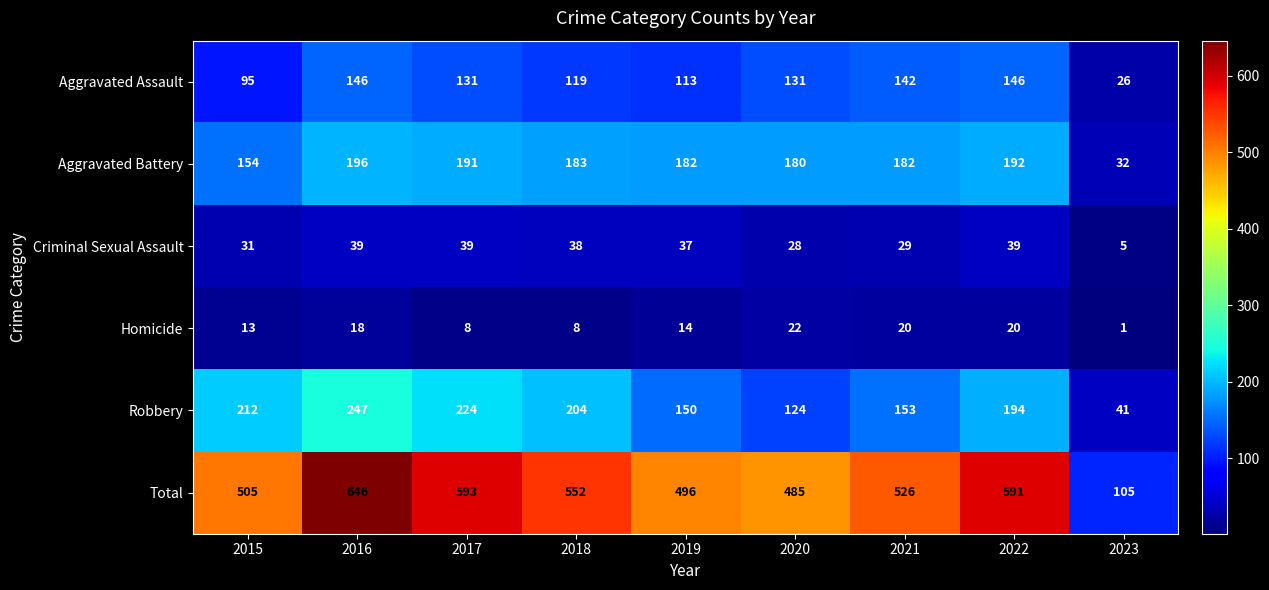

What is the difference between the second highest and second lowest values in the Total series?

108